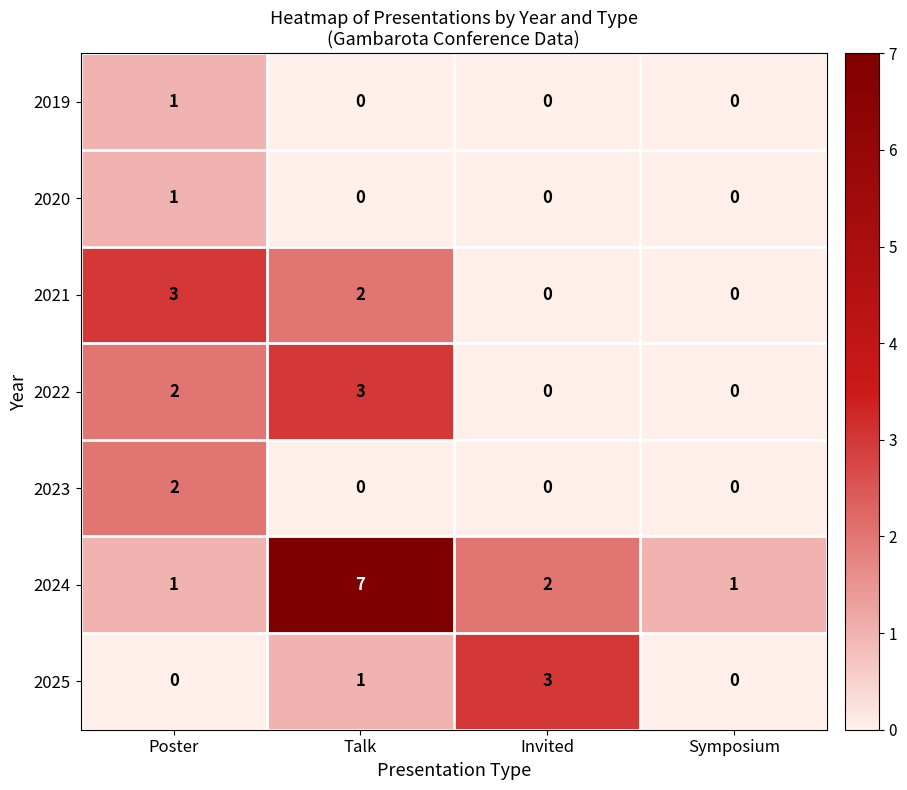

Is it true that 2023 equals 0 at Talk?

True